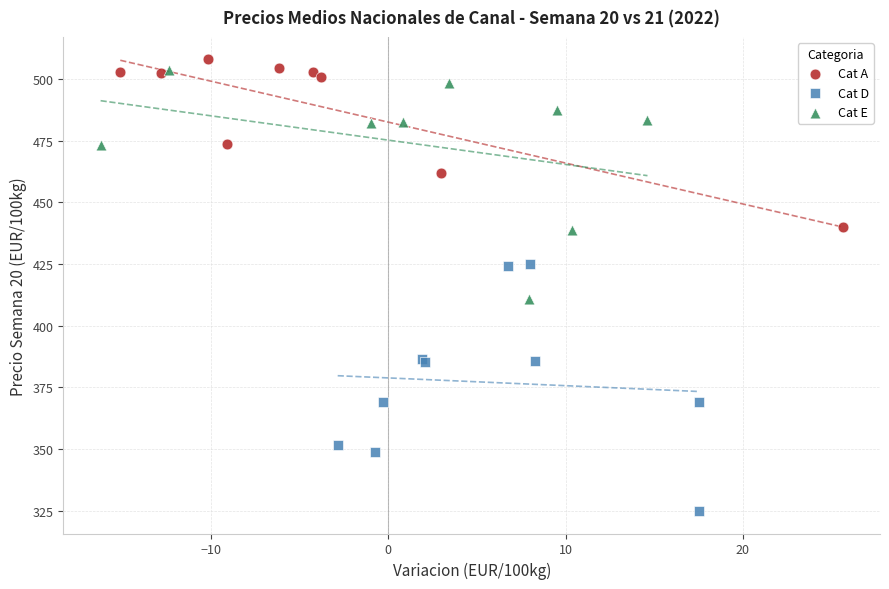

Which series reaches the minimum Y coordinate?

Cat D